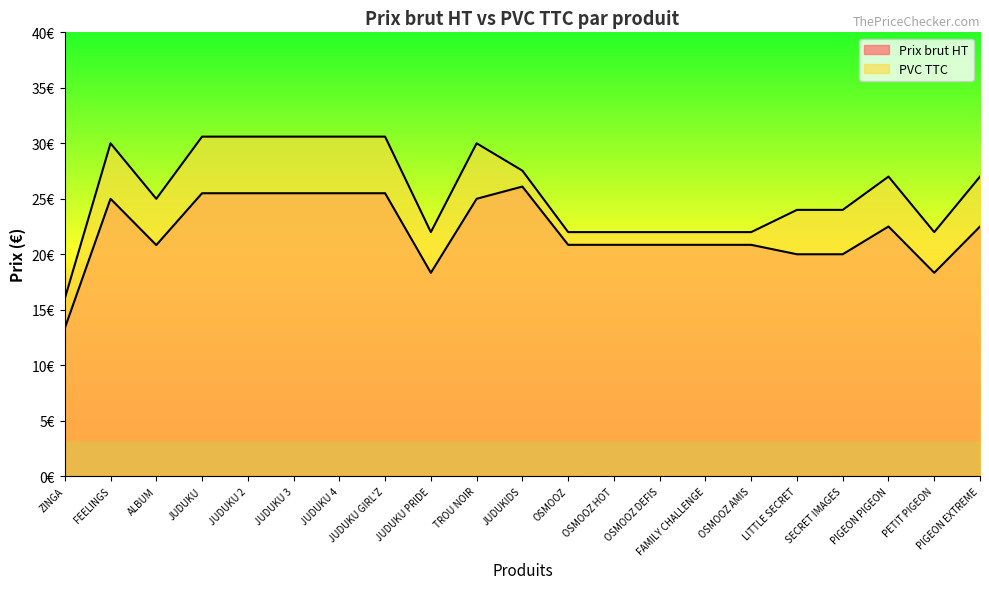

At which category does the chart reach its minimum across all series?

ZINGA